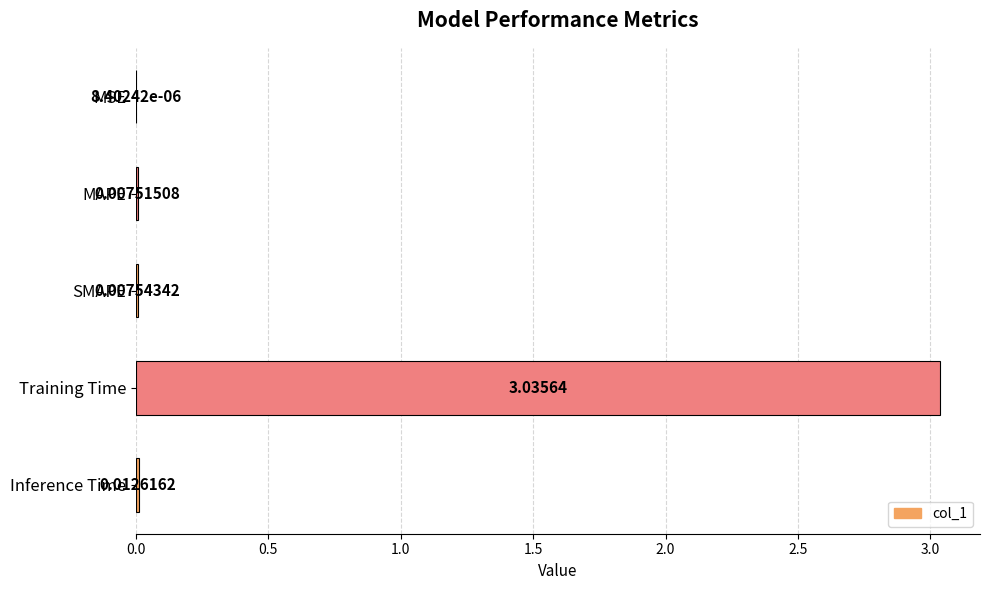

What is the change in value from SMAPE to Training Time?

+3.0